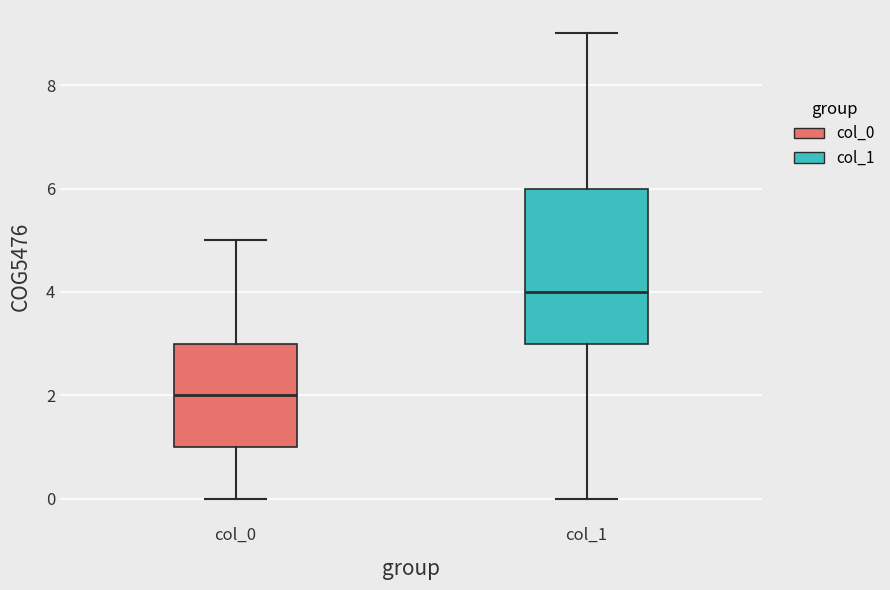

Which box's median line is the highest?

col_1